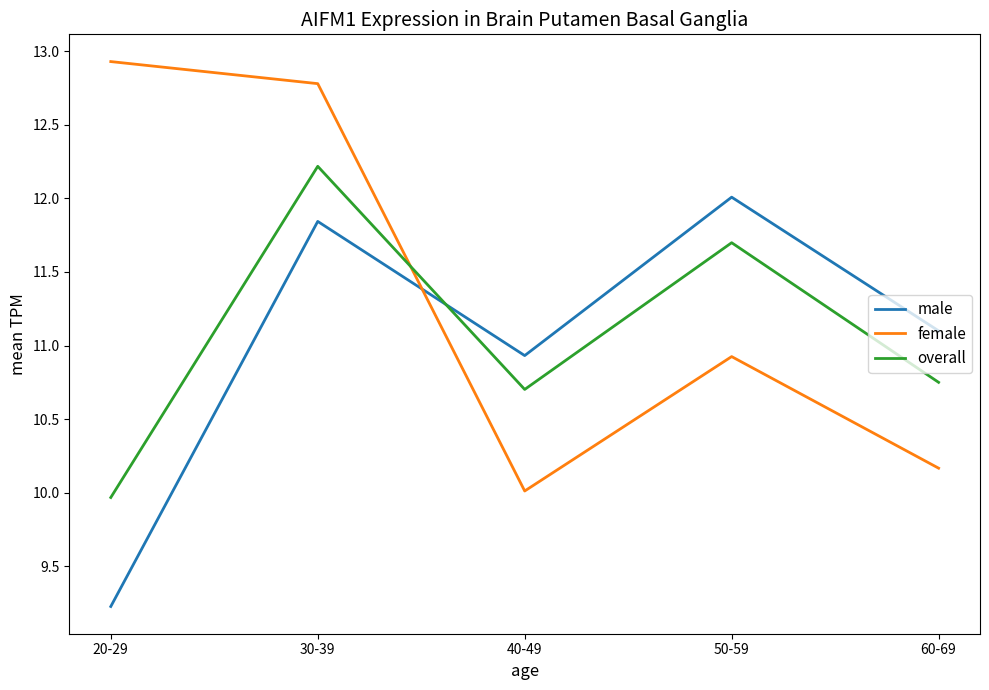

True or false: male has a value of 10.9 at 40-49.

True